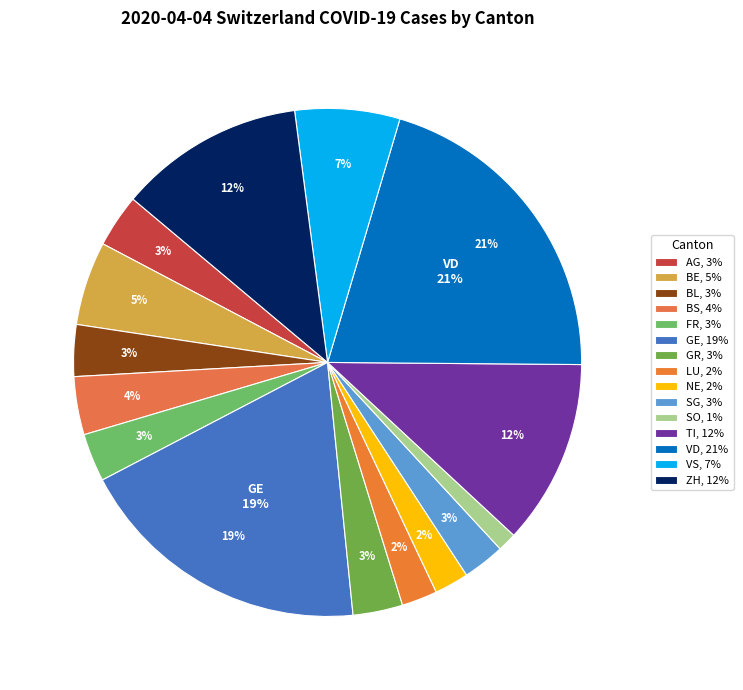

Rank the categories by value from lowest to highest.

SO, NE, LU, SG, FR, GR, BL, AG, BS, BE, VS, TI, ZH, GE, VD